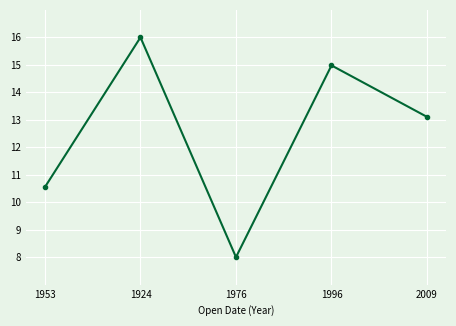

The chart shows a value of 11.2 at 1976. True or false?

False